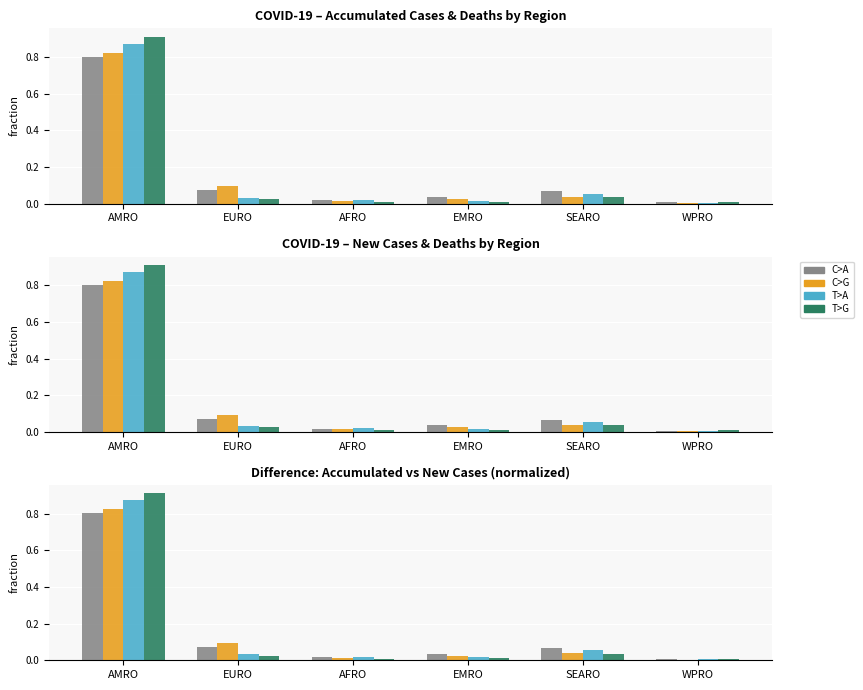

What is the sum of the defunciones_acumuladas values at AMRO and EMRO?

0.8